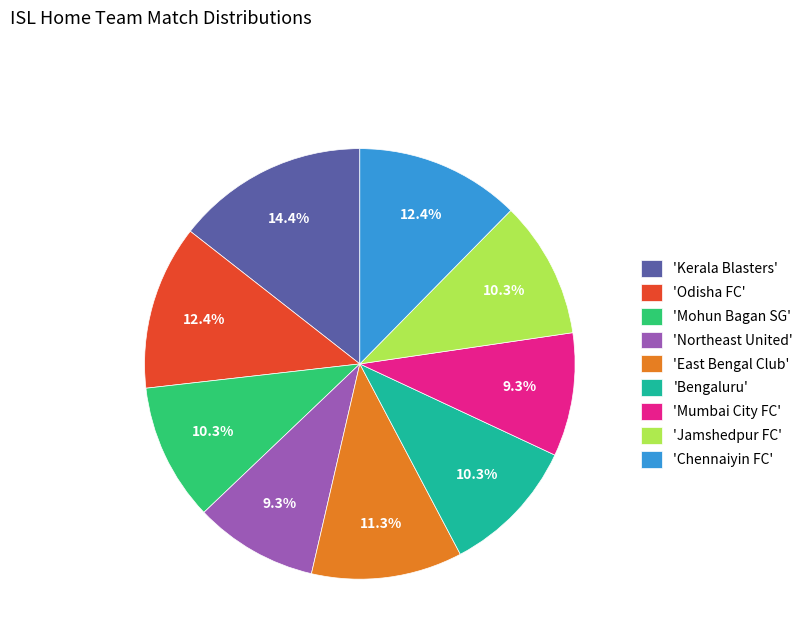

Approximately how many times larger is the value at 'East Bengal Club' compared to 'Bengaluru'?

1.1